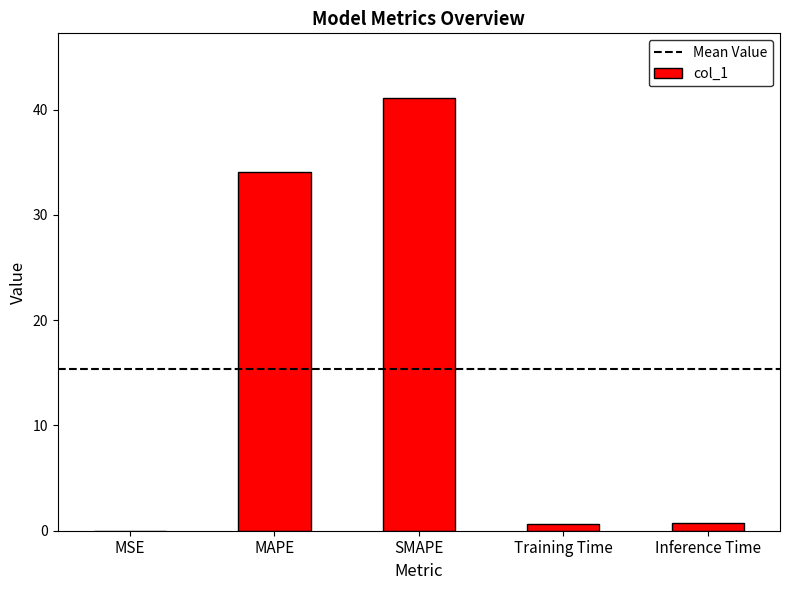

What is the sum of all values?

76.6